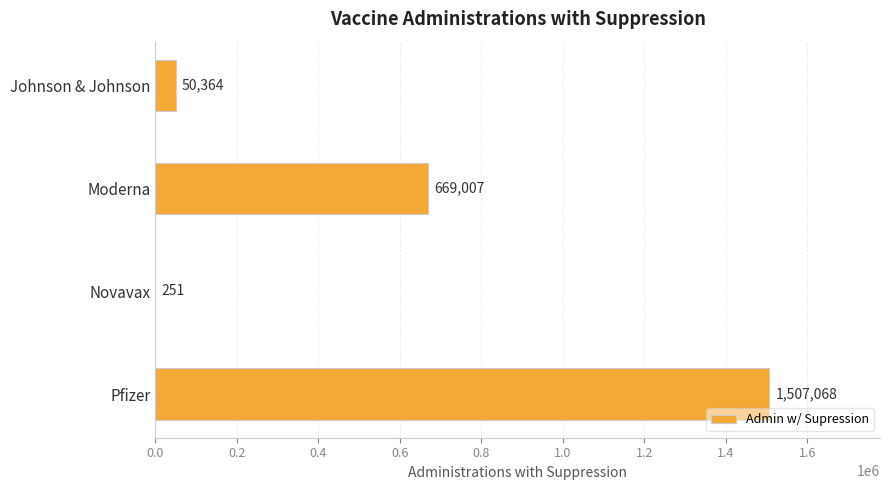

Count the number of data series in this chart.

1